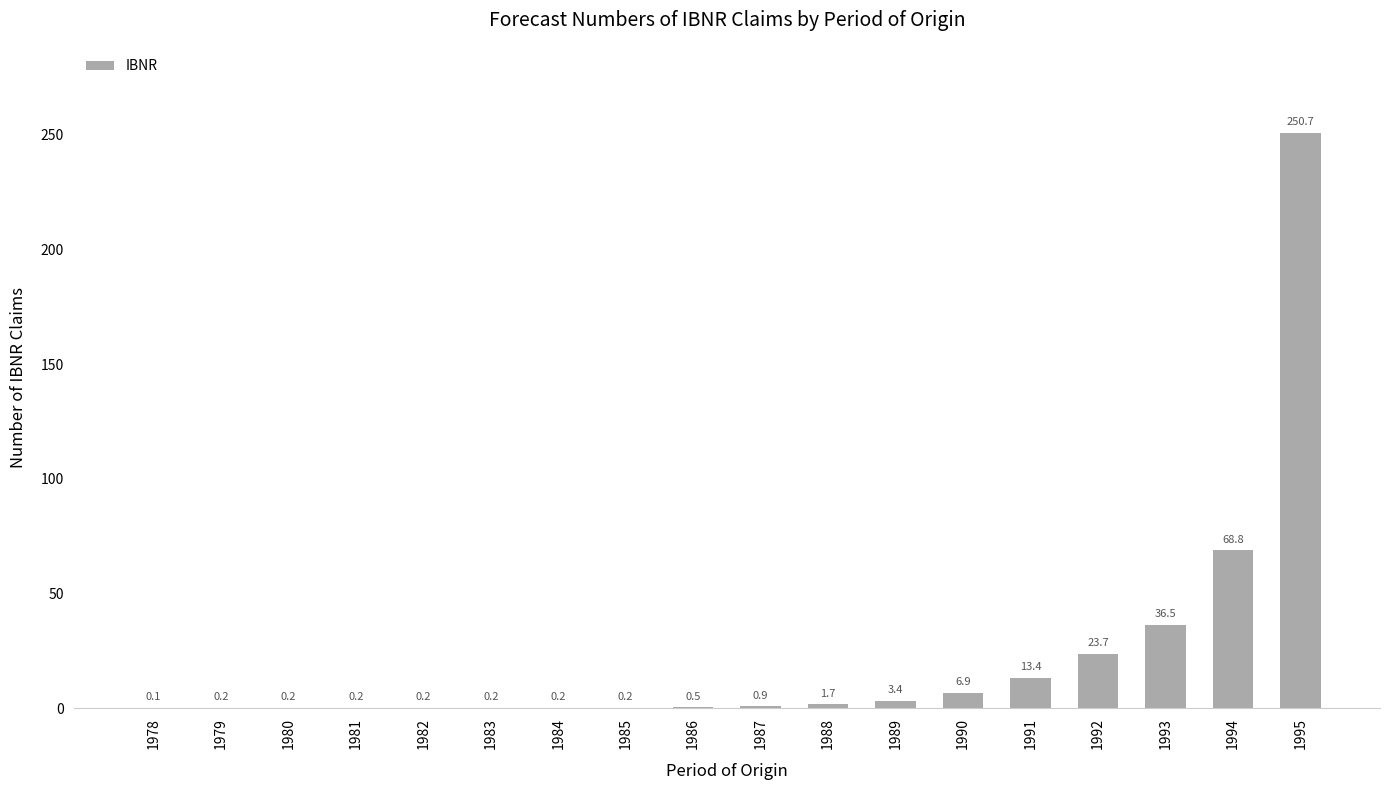

What is the maximum value shown in the chart?

250.7